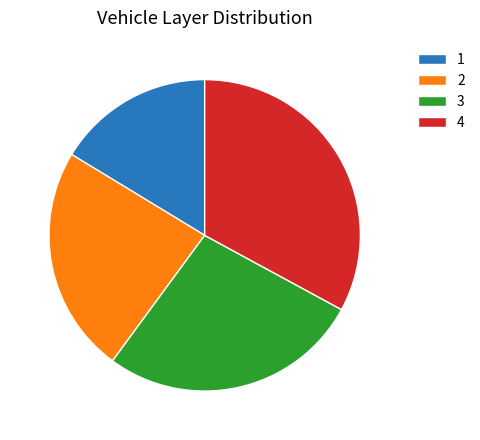

Approximately how many times larger is the value at 3 compared to 4?

0.8